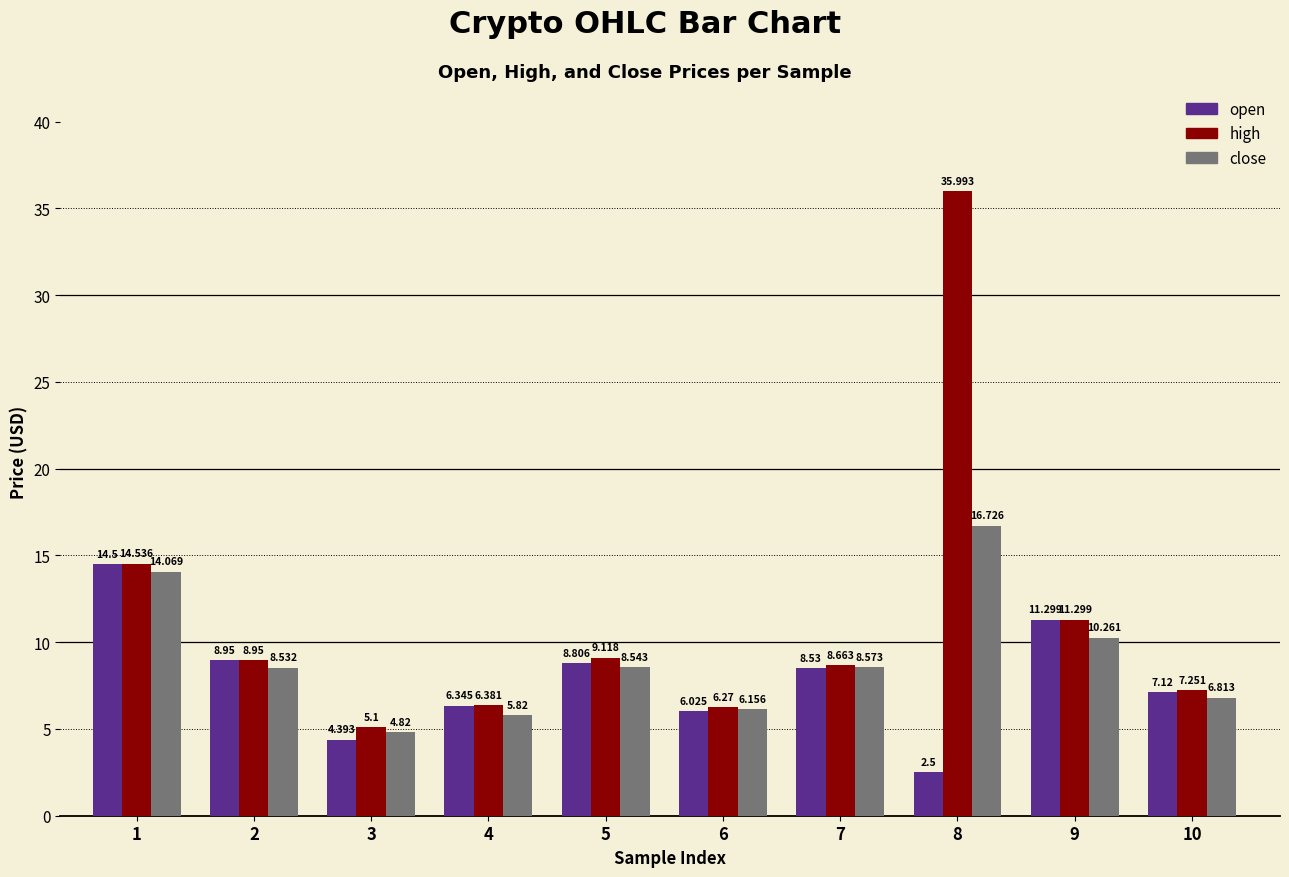

How many values in the high series are below 8?

4